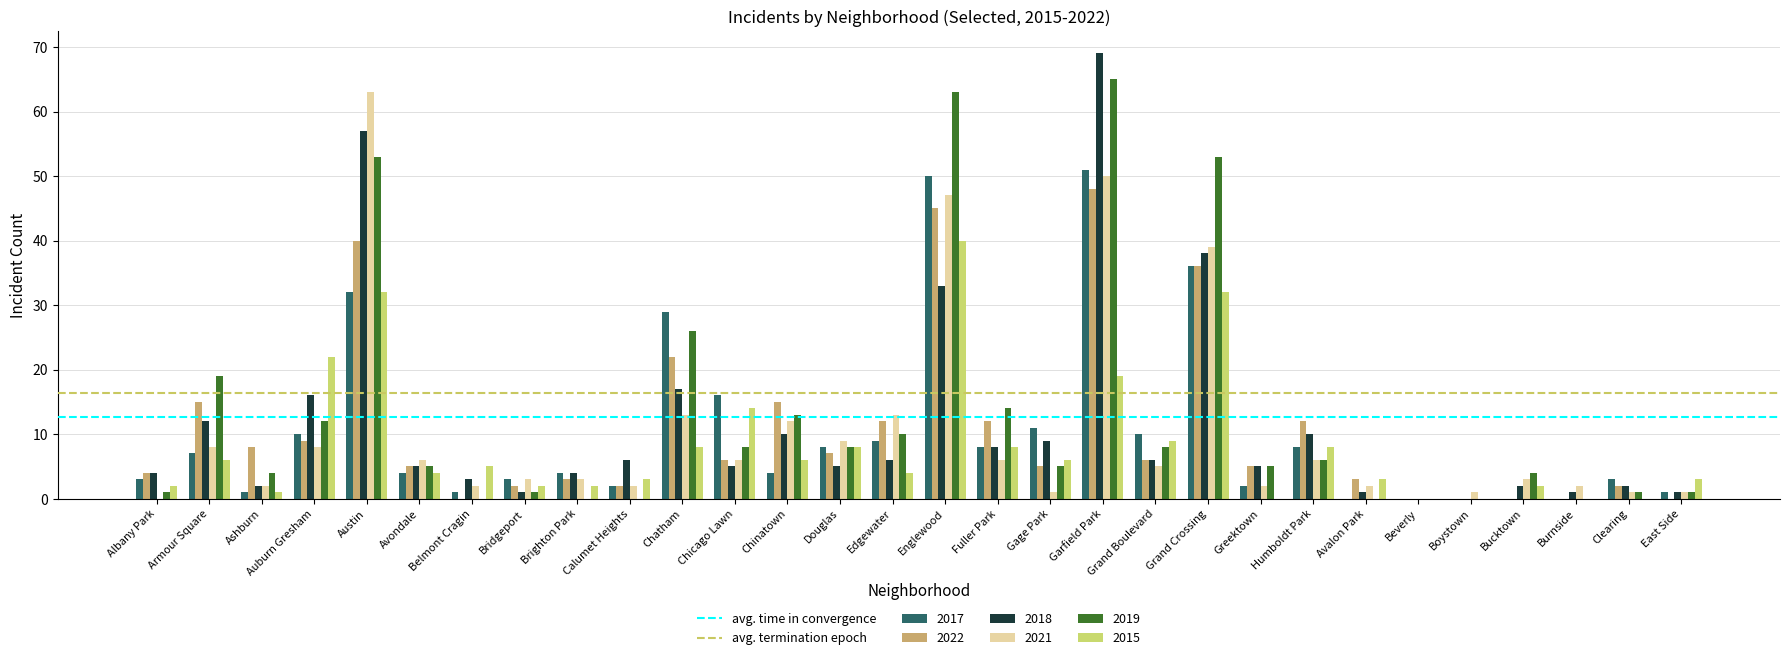

Where is 2017 nearest to the value 25?

Chatham